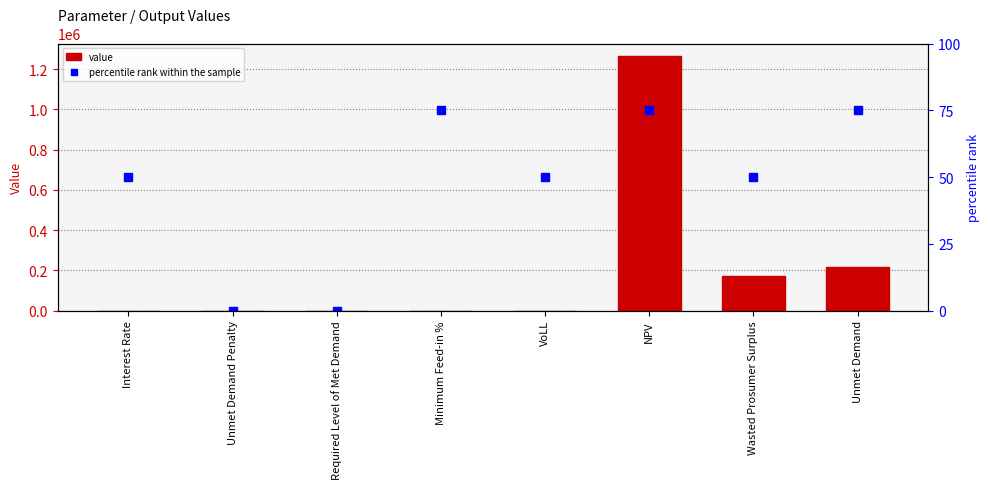

The value of percentile rank within the sample at Required Level of Met Demand is 0.0. True or false?

True